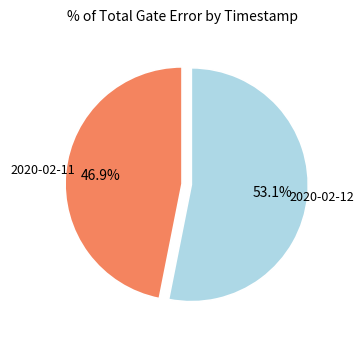

Is there any slice that represents more than half of the pie?

Yes